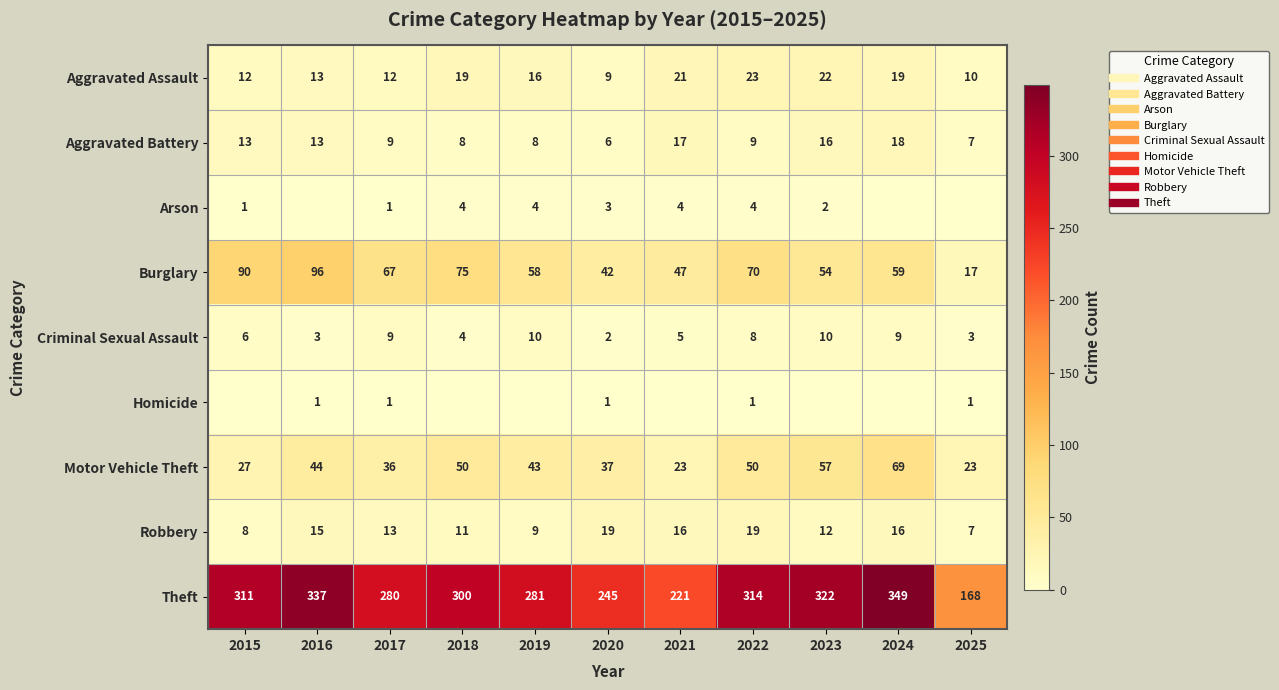

What value does the Criminal Sexual Assault series have at 2025?

3